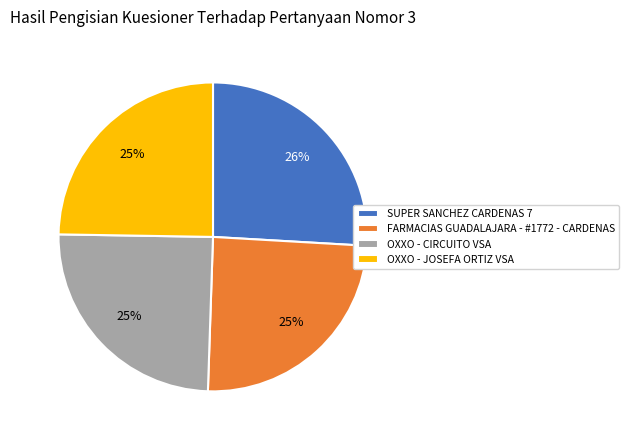

Combined, do OXXO - JOSEFA ORTIZ VSA and SUPER SANCHEZ CARDENAS 7 account for over 50%?

Yes